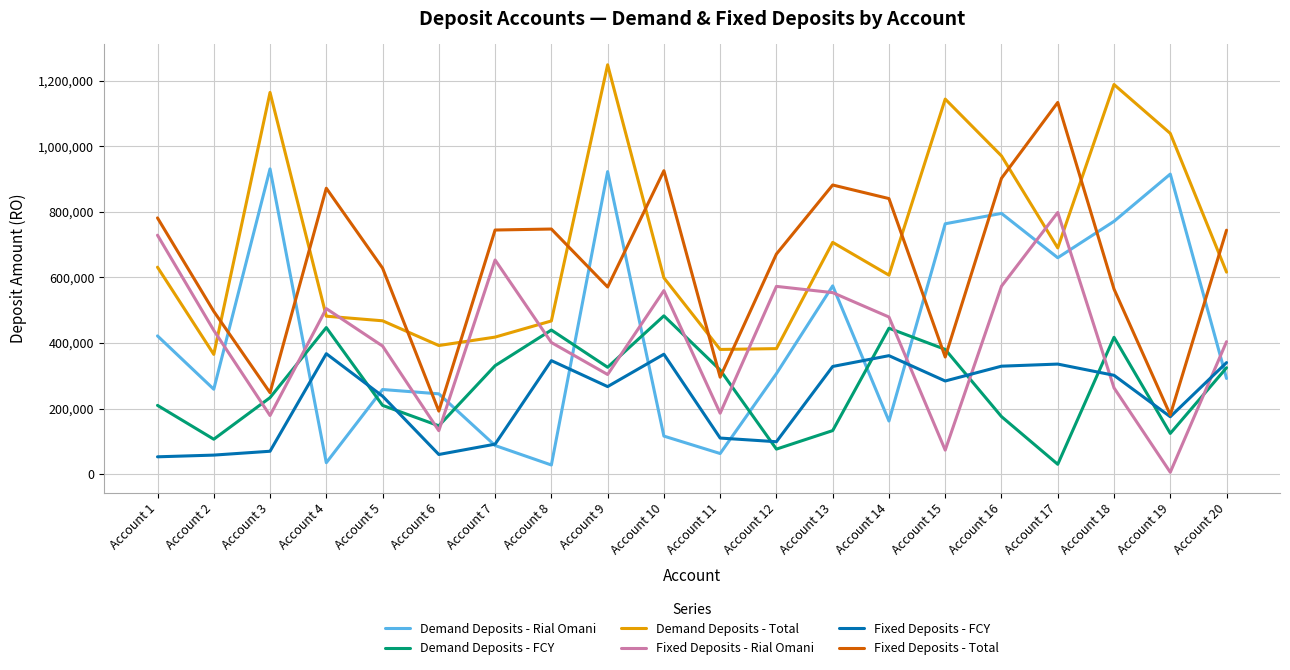

How many lines are shown in the chart?

6